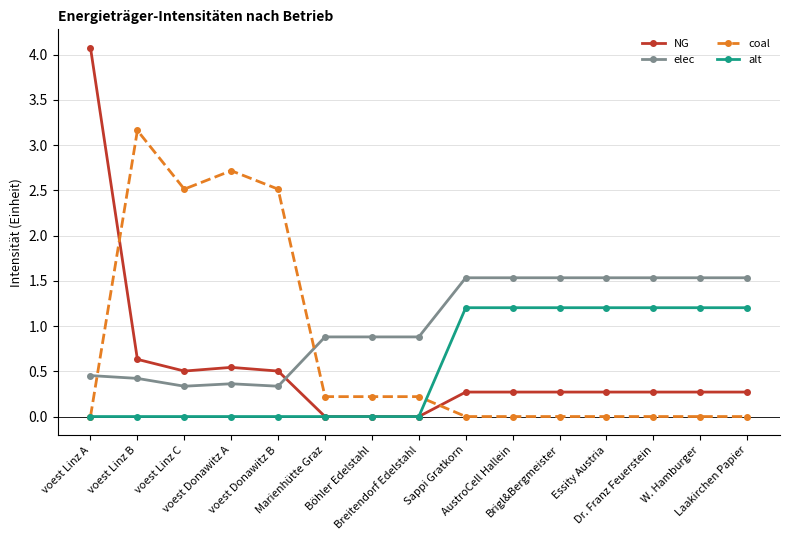

Does the chart have visible grid lines?

Yes